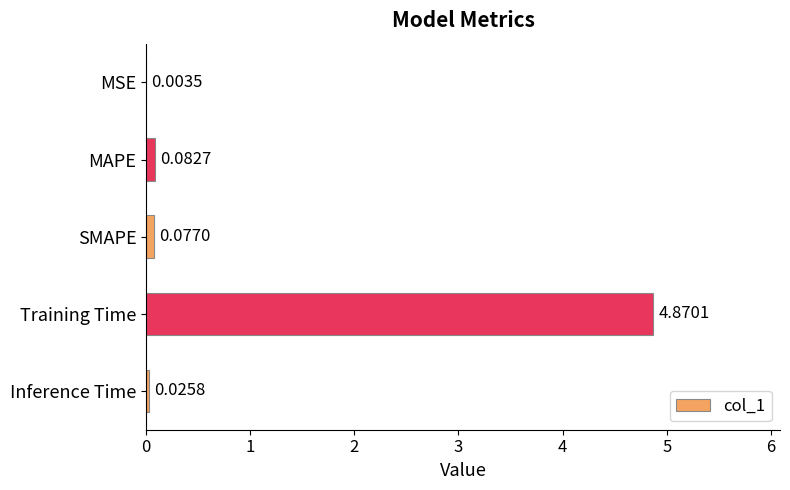

What is the change in value from Training Time to Inference Time?

-4.8